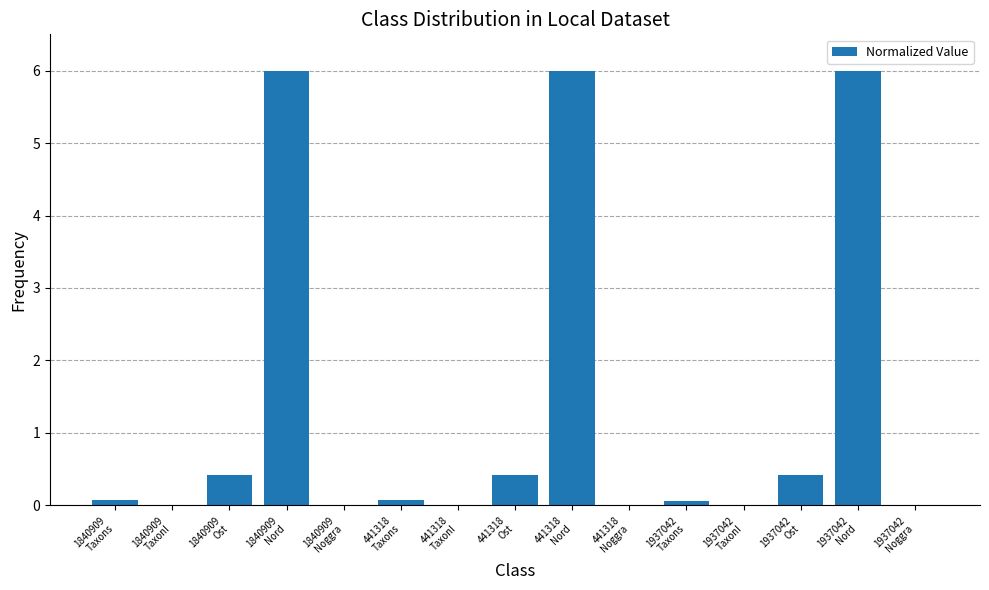

What is the greatest value displayed?

6.0